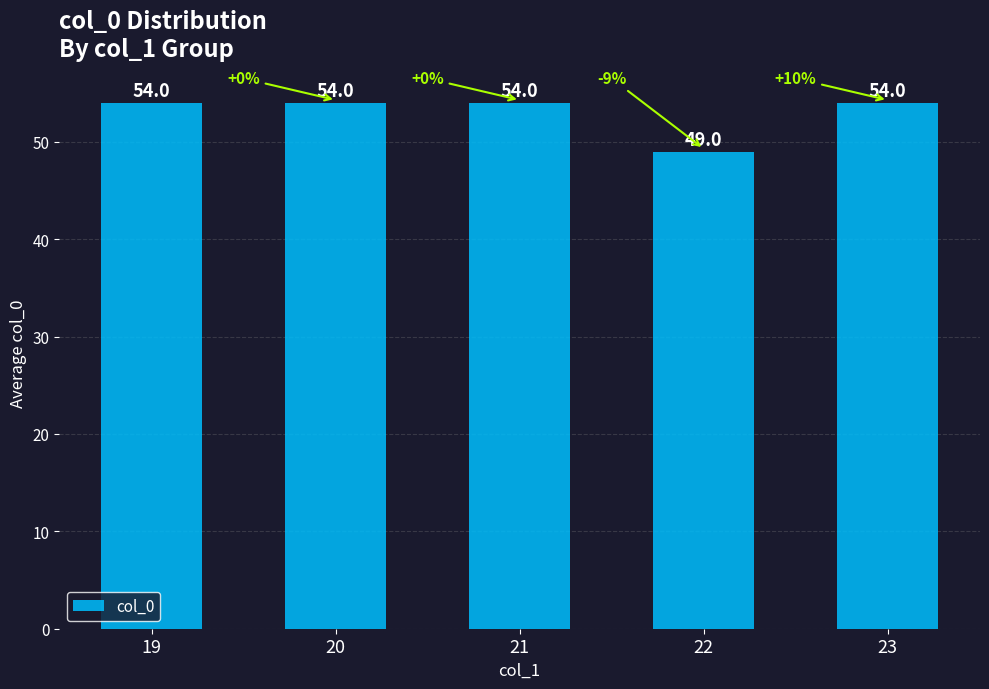

What is the sum of all values?

265